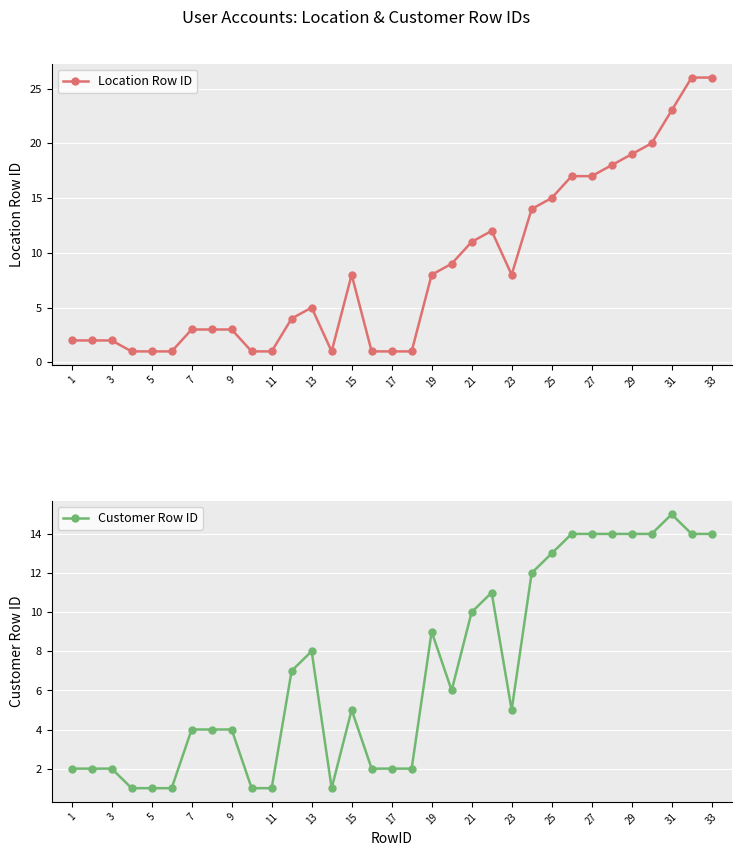

The Location Row ID series shows 2 at 5. True or false?

False